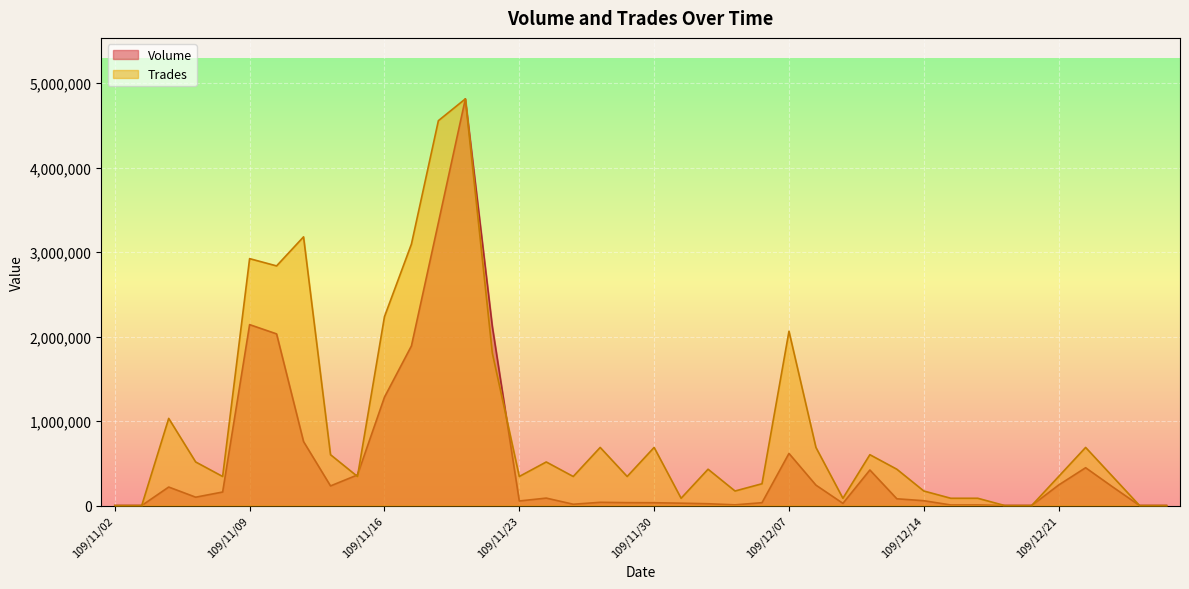

What is the total value across all series at 109/11/04?

1250316.4